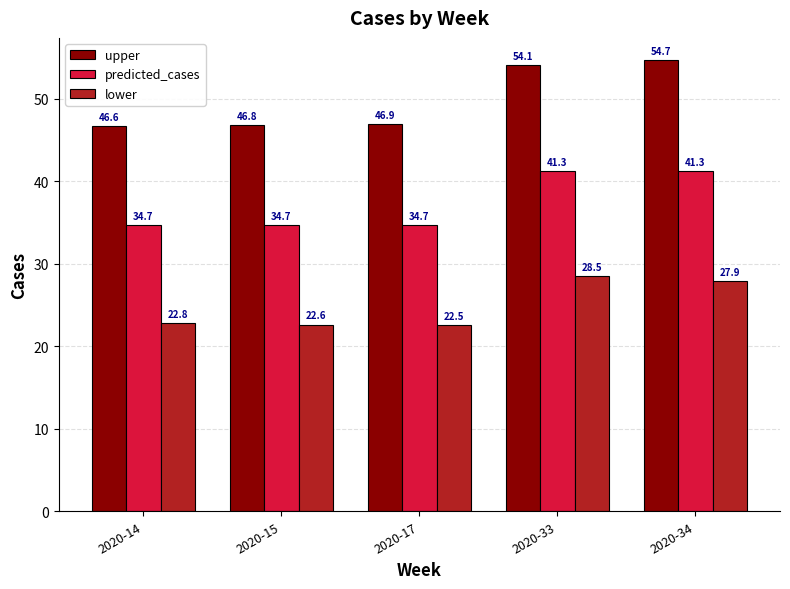

Reading left to right, extract all data points from this chart.

upper: 2020-14=46.6	2020-15=46.8	2020-17=46.9	2020-33=54.1	2020-34=54.7
predicted_cases: 2020-14=34.7	2020-15=34.7	2020-17=34.7	2020-33=41.3	2020-34=41.3
lower: 2020-14=22.8	2020-15=22.6	2020-17=22.5	2020-33=28.5	2020-34=27.9